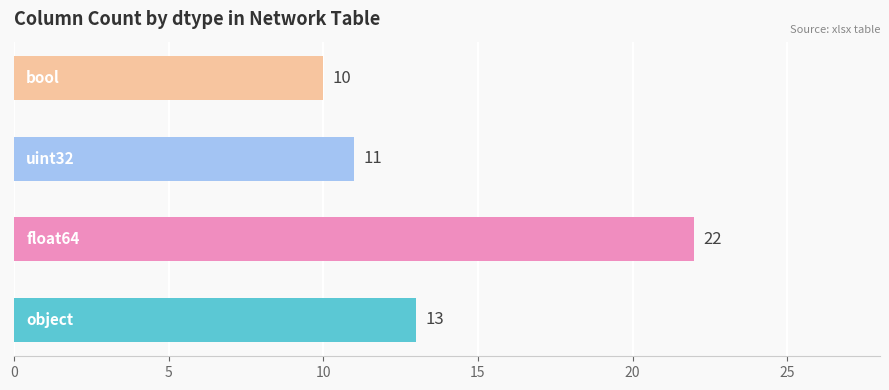

What is the maximum value shown in the chart?

22